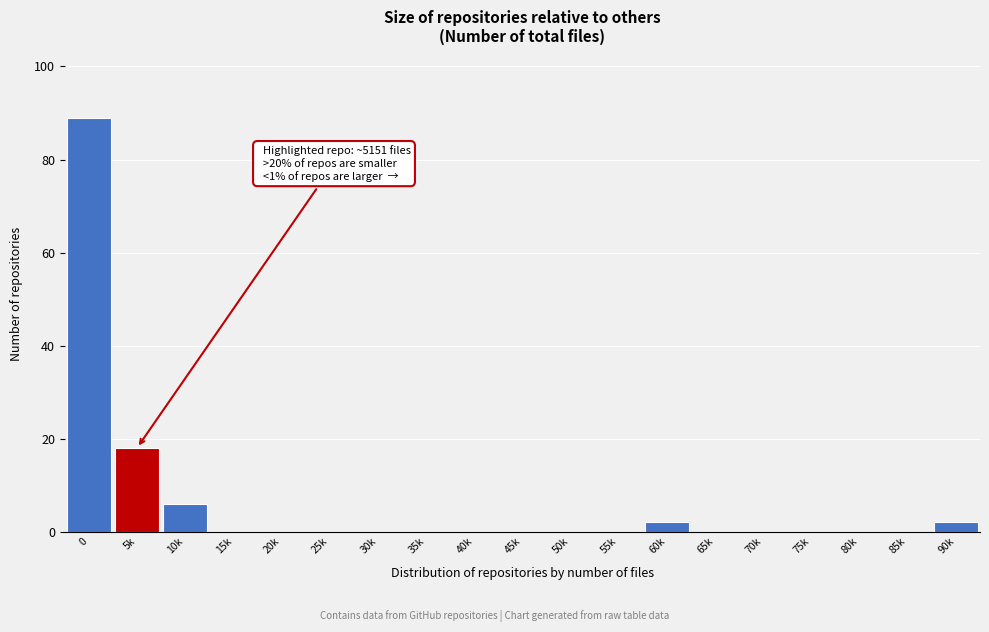

Reading right to left, extract all data points from this chart.

90k=2	85k=0	80k=0	75k=0	70k=0	65k=0	60k=2	55k=0	50k=0	45k=0	40k=0	35k=0	30k=0	25k=0	20k=0	15k=0	10k=6	5k=18	0=89